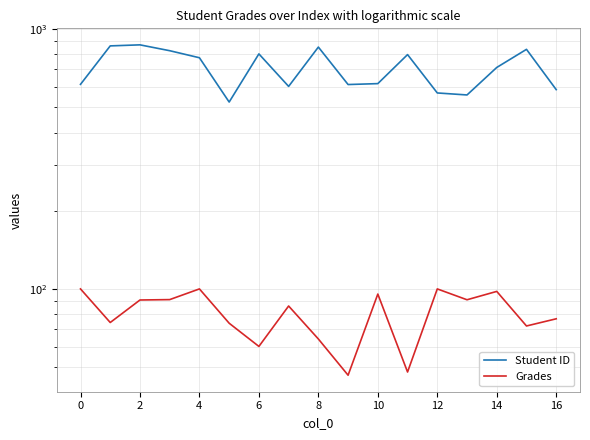

True or false: Grades and Student ID intersect in this chart.

False